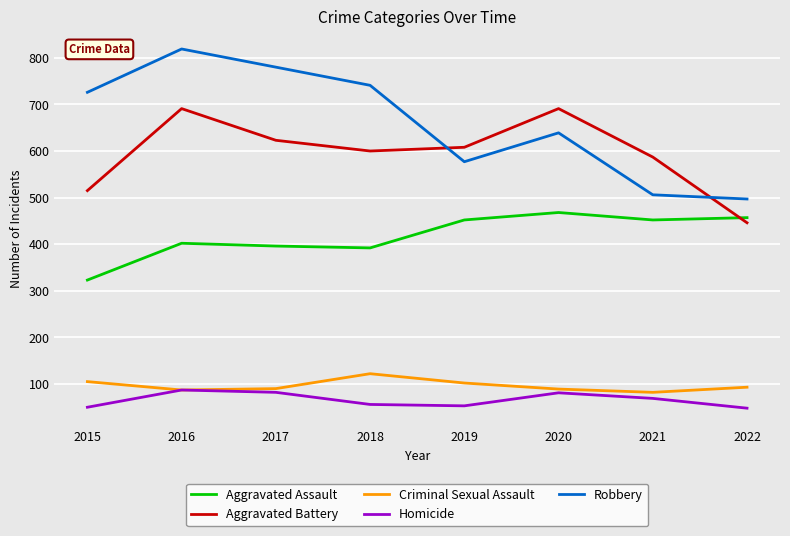

Does the chart have visible grid lines?

Yes